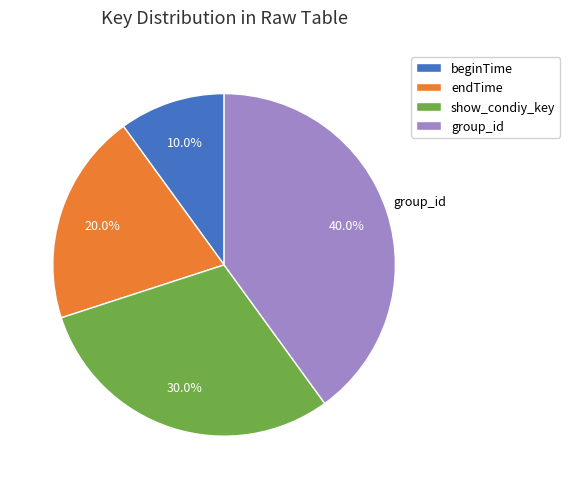

Which category has the smallest portion of the pie?

beginTime